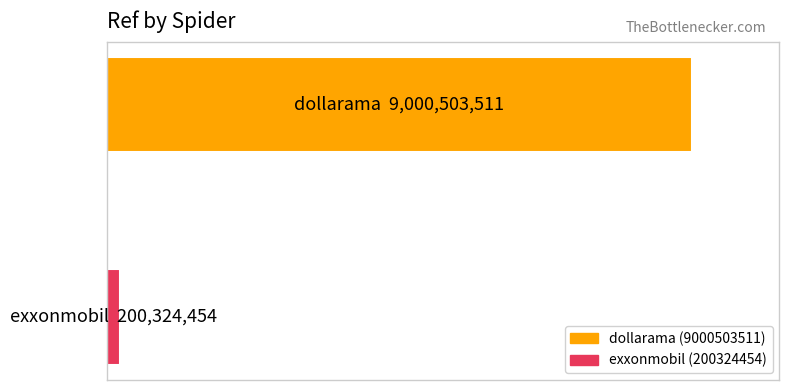

Does the chart contain any negative values?

No